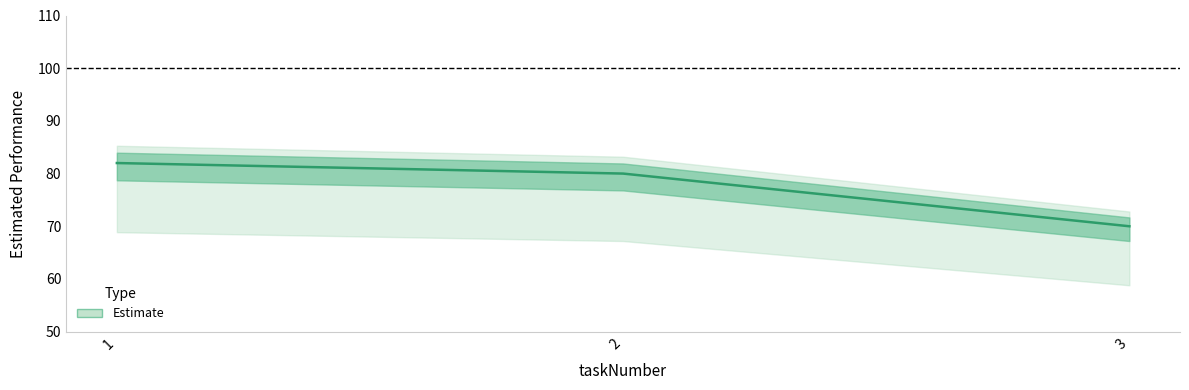

Reading left to right, transcribe all the data shown in this chart.

1=82	2=80	3=70